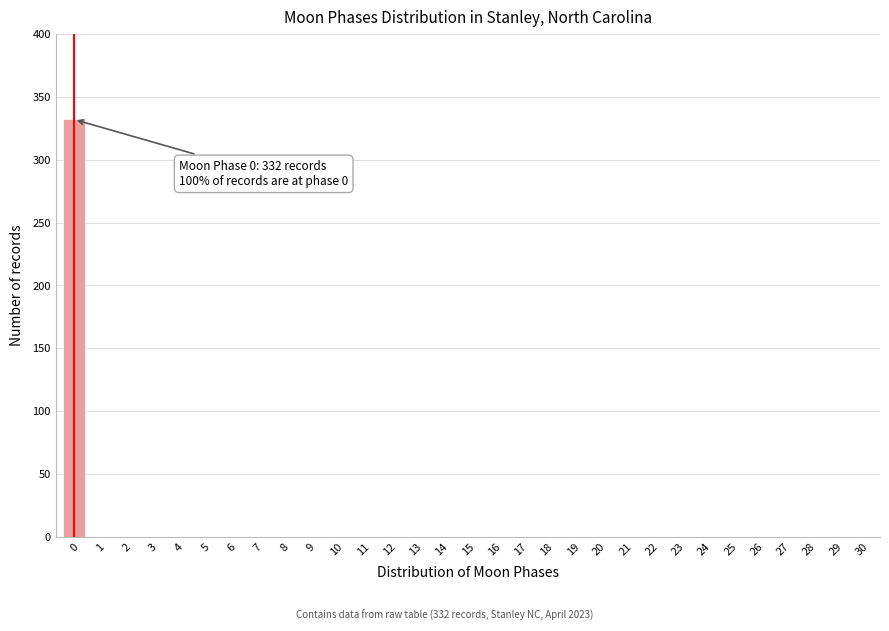

What is the maximum value shown in the chart?

332